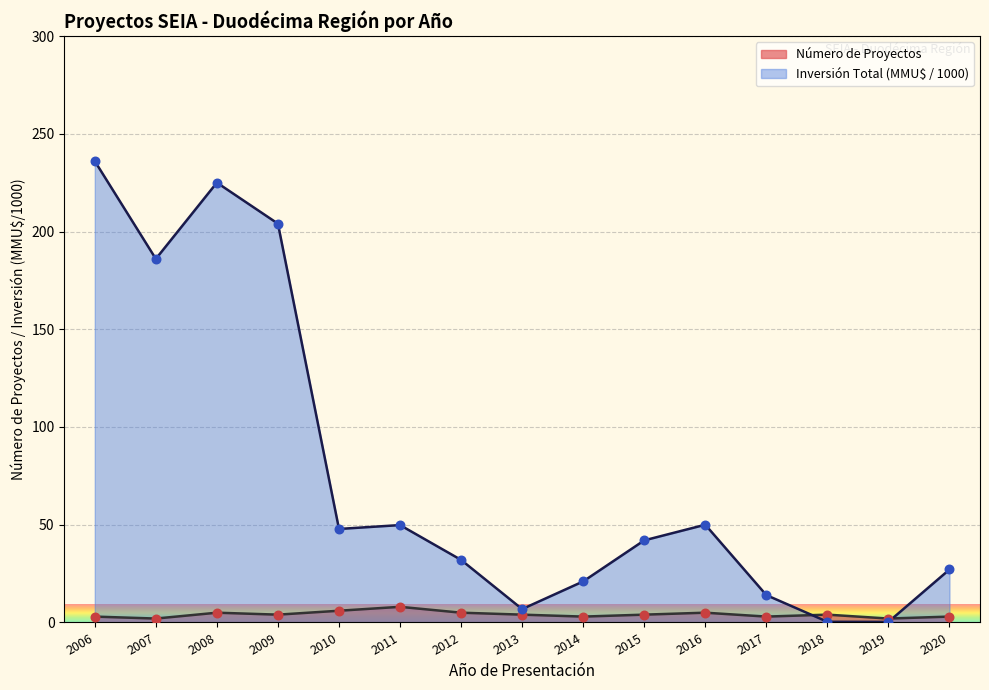

Which series reaches the maximum Y coordinate?

Inversión Total (MMU$)